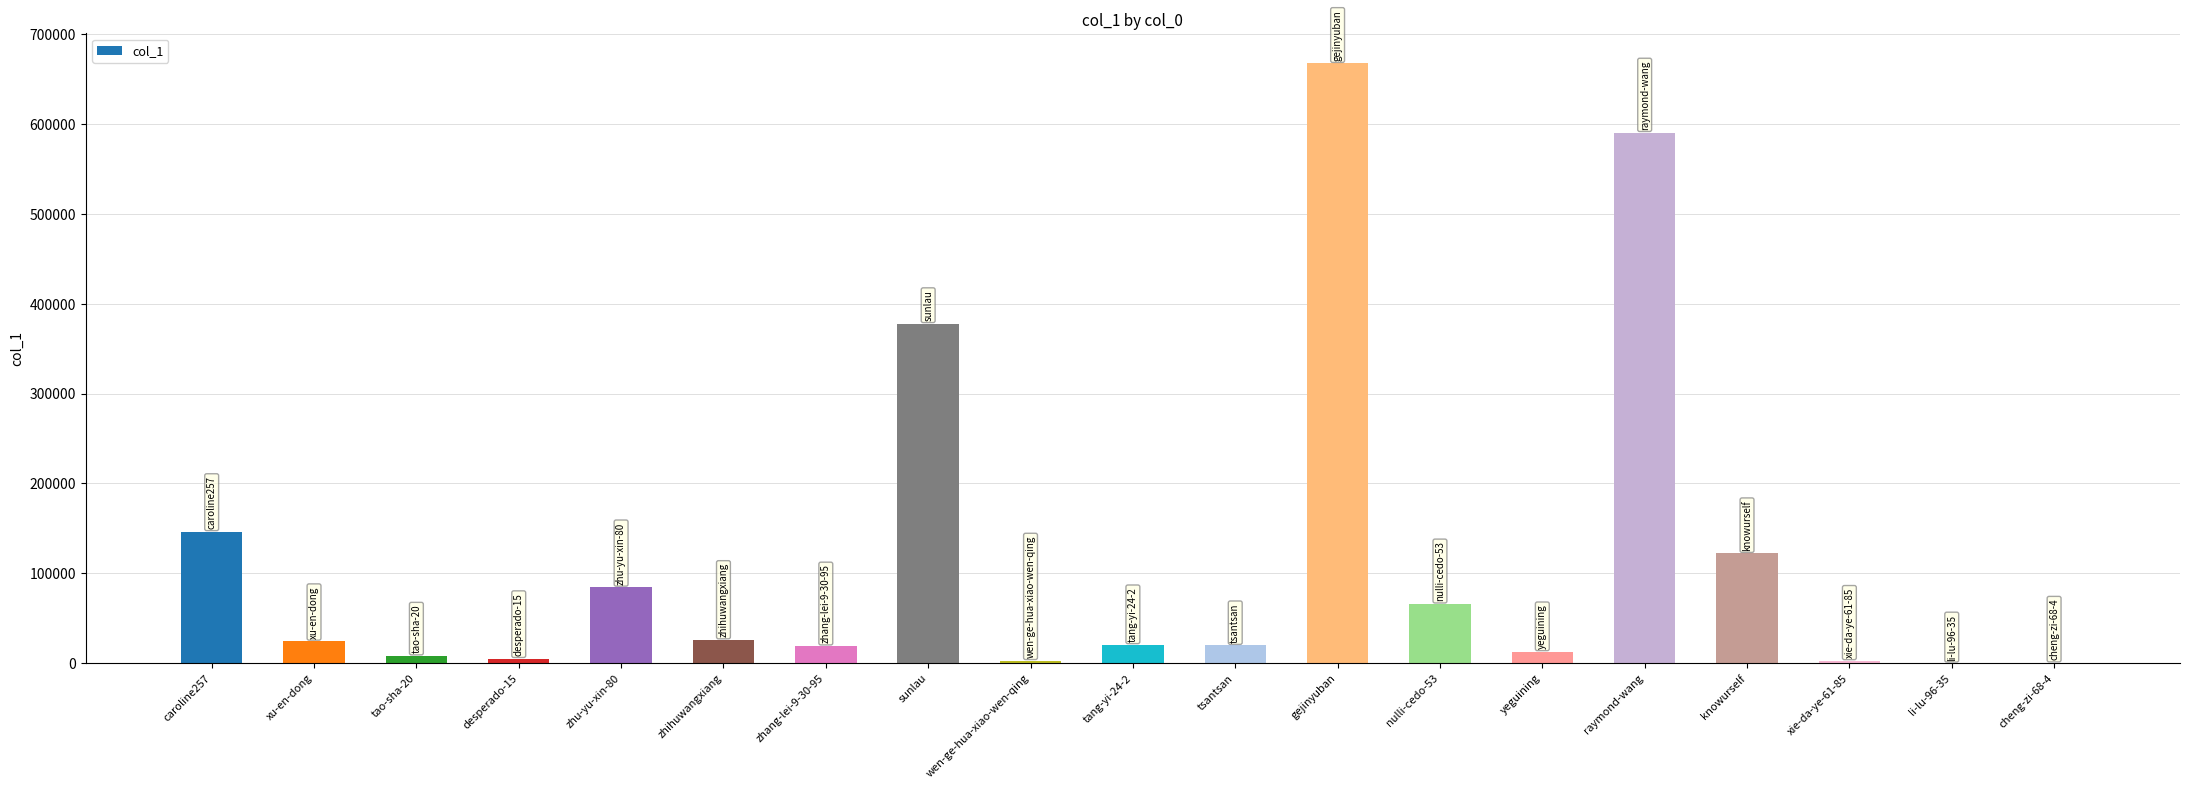

Is it true that the value at xu-en-dong is 24404?

True